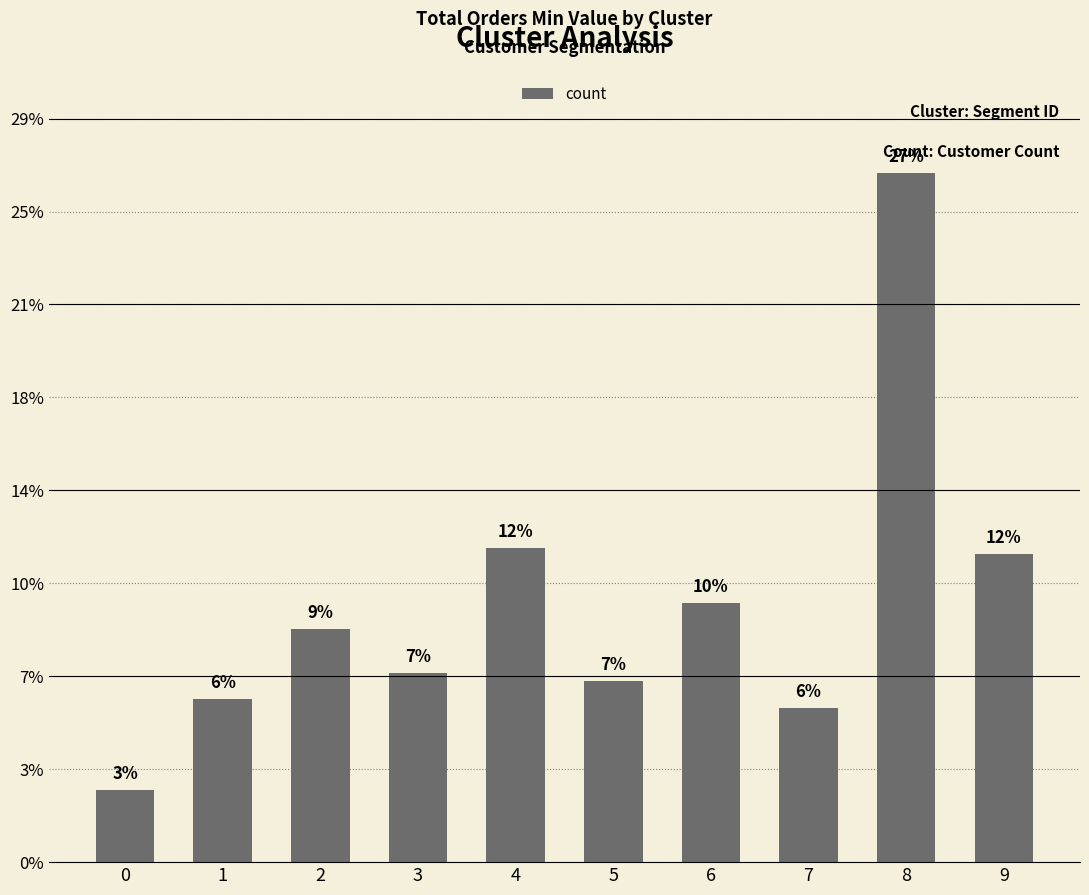

True or false: the data shows 1241 at 5.

False